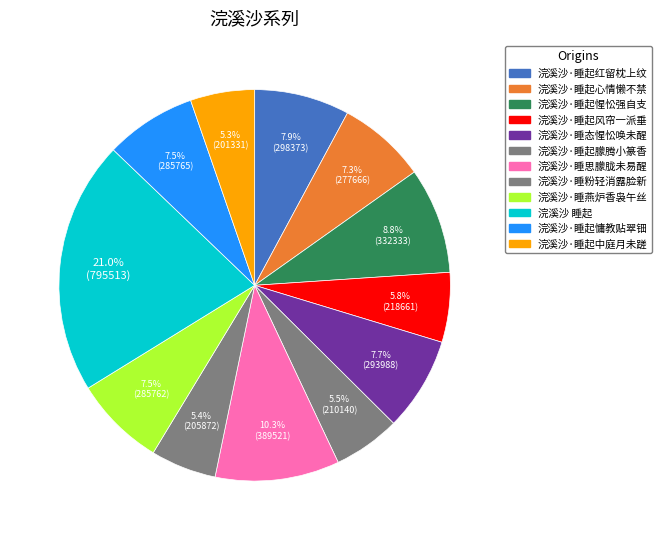

Which has a higher value, 浣溪沙·睡起中庭月未蹉 or 浣溪沙·睡起朦腾小篆香?

浣溪沙·睡起朦腾小篆香